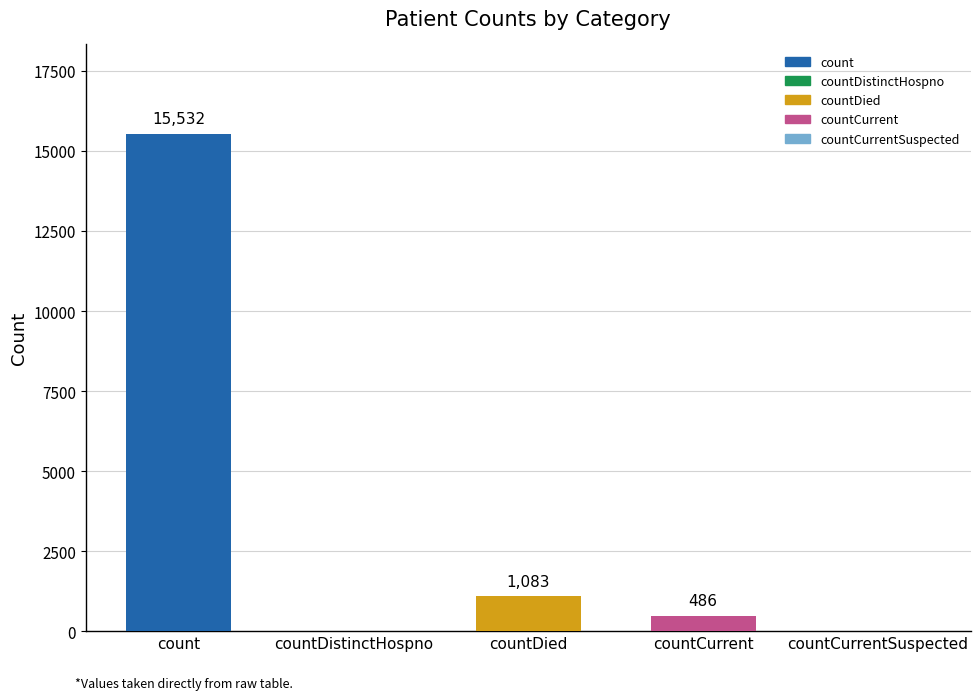

Reading right to left, transcribe all the data shown in this chart.

countCurrentSuspected=0	countCurrent=486	countDied=1083	countDistinctHospno=0	count=15532